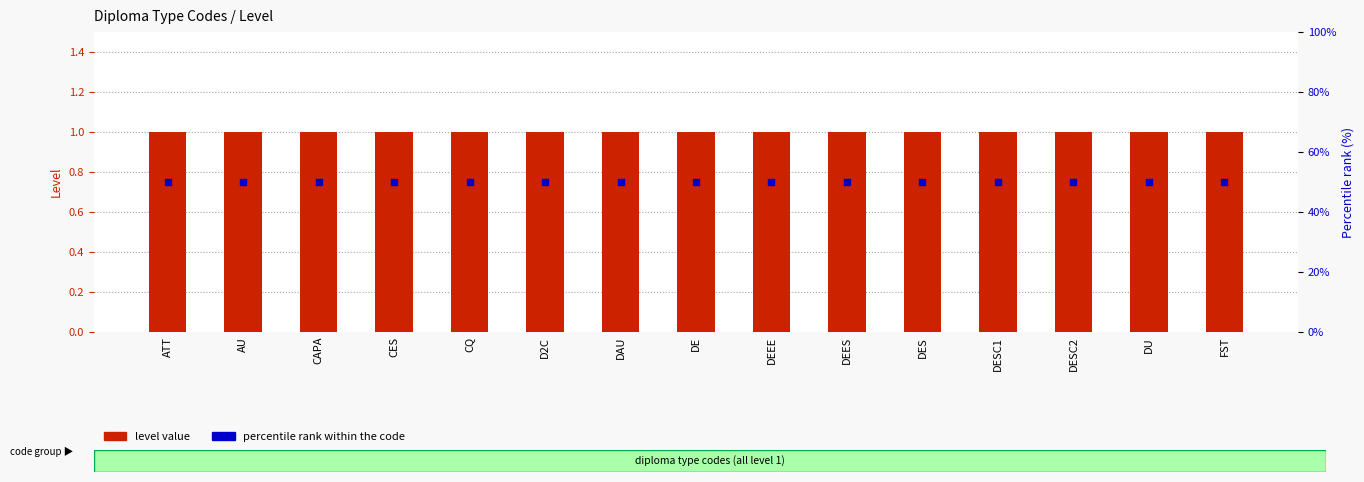

At how many categories does at least one series exceed 28?

15